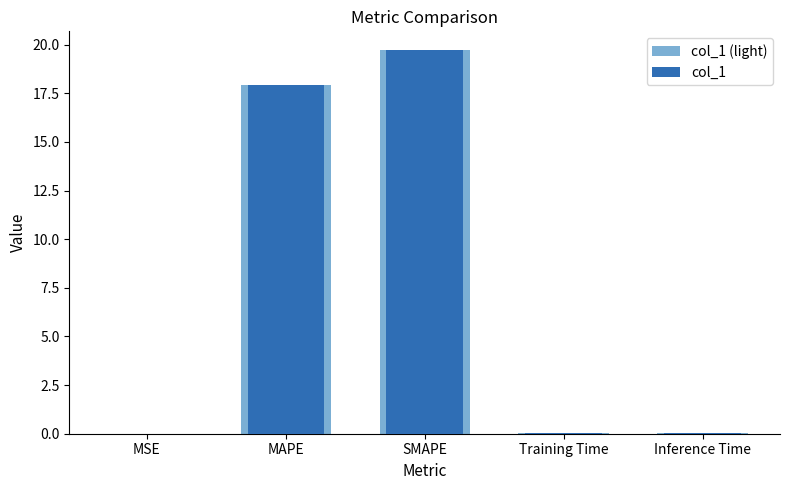

Which series has the largest range (max minus min)?

col_1 (light)